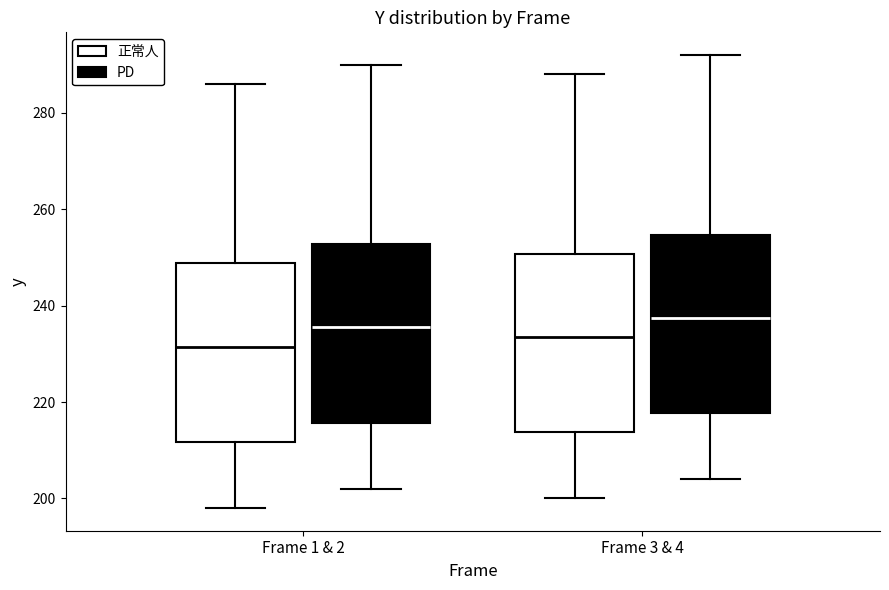

Reading left to right, read every box against the y-axis: the position of its median line, the range the box covers, and the ends of its whiskers. The values are not printed on the chart, so give them approximately, as read against the axis.

Frame 1 & 2 (正常人): median 232, box 212 to 248, whiskers 198 to 286
Frame 1 & 2 (PD): median 236, box 216 to 252, whiskers 202 to 290
Frame 3 & 4 (正常人): median 234, box 214 to 250, whiskers 200 to 288
Frame 3 & 4 (PD): median 238, box 218 to 254, whiskers 204 to 292